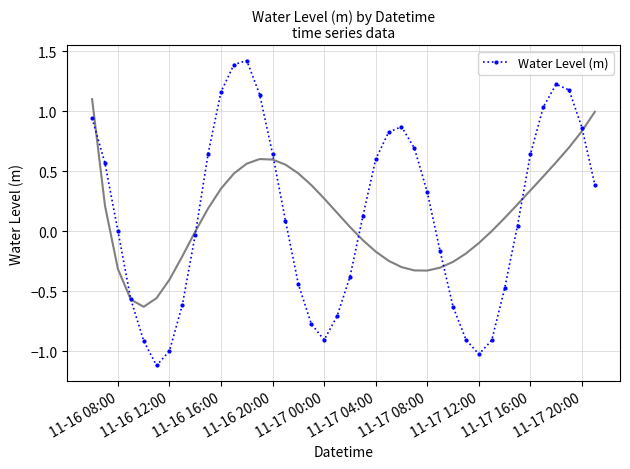

Is this an area chart (filled region under the line)?

No